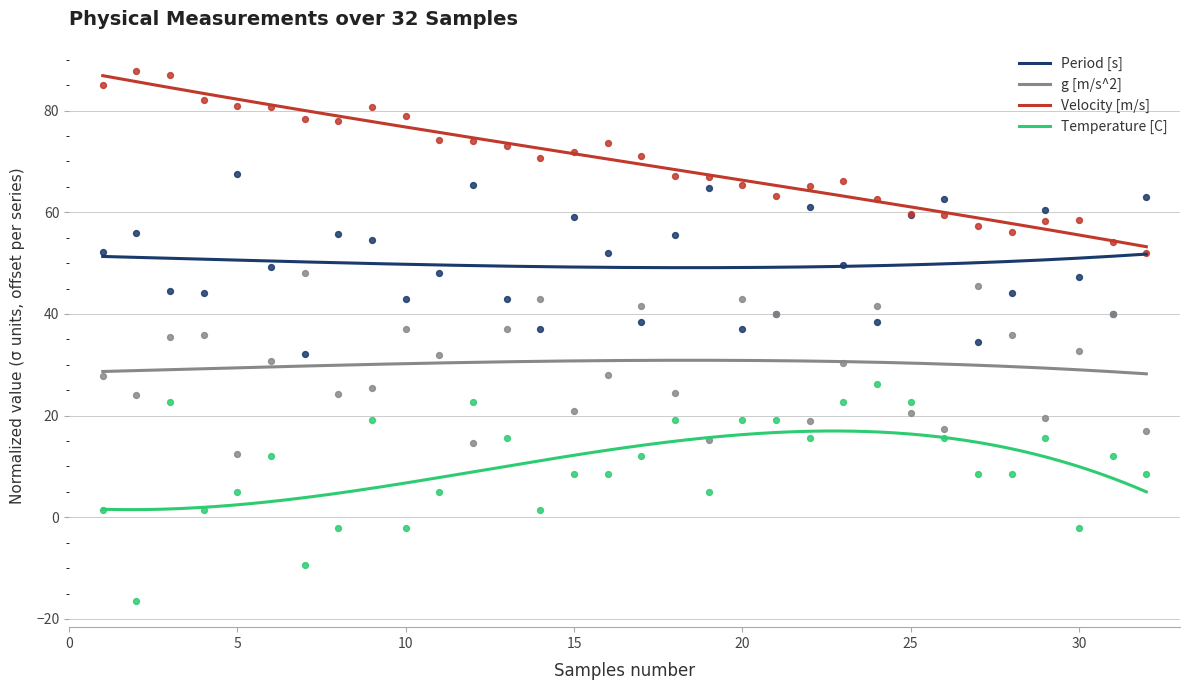

Which series has the widest spread of Y values?

Temperature [C]